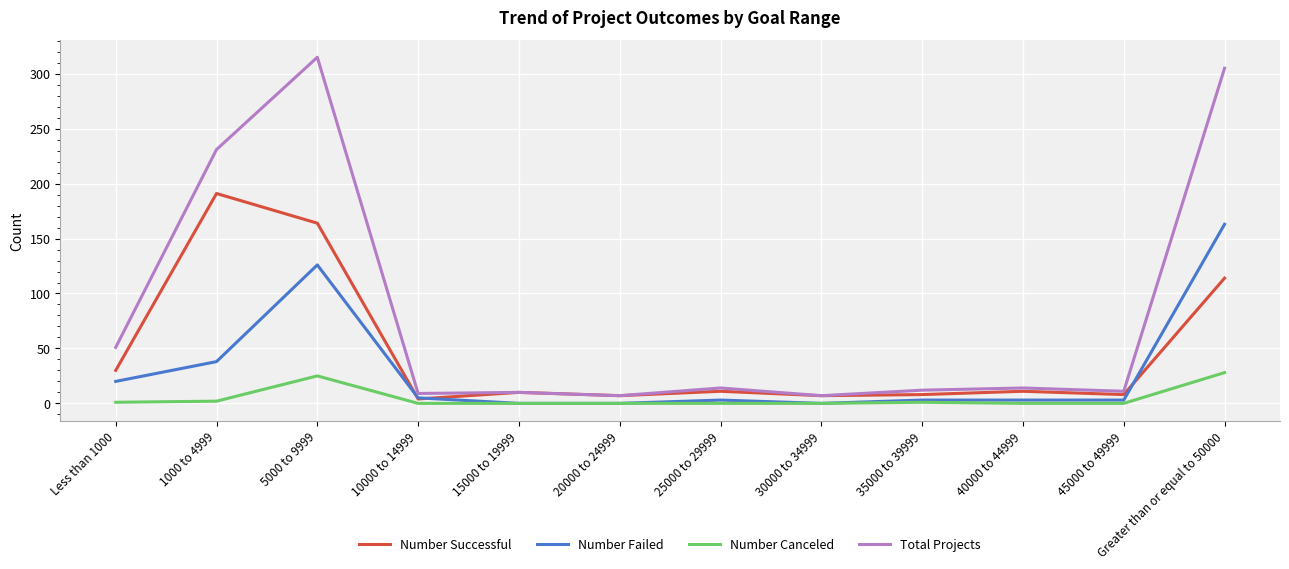

What is the sum of the Total Projects values at 1000 to 4999 and 45000 to 49999?

242